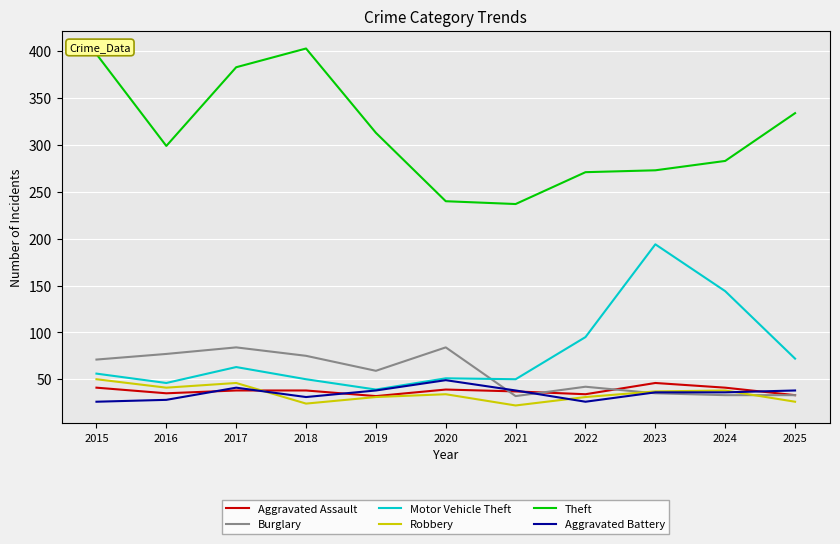

Where is Burglary nearest to the value 58?

2019